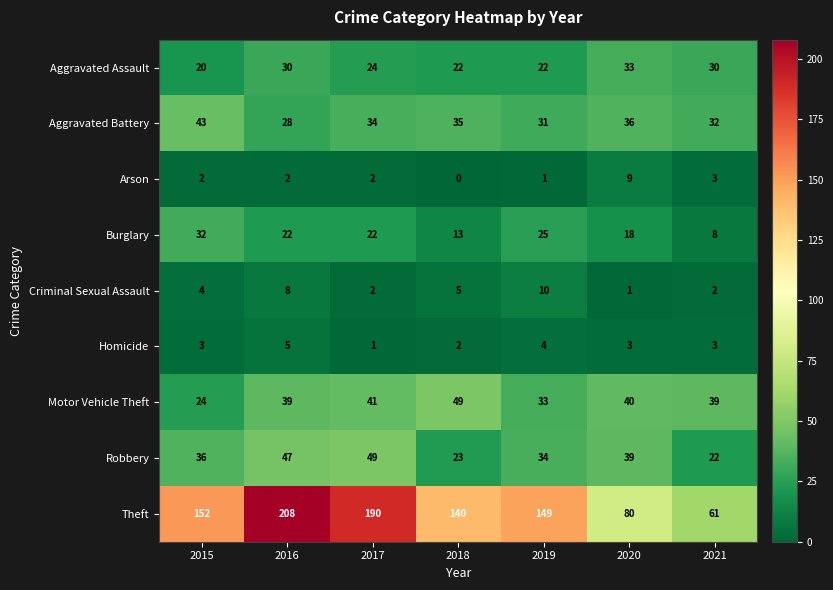

At 2015, list the series in order from smallest to largest.

Arson, Homicide, Criminal Sexual Assault, Aggravated Assault, Motor Vehicle Theft, Burglary, Robbery, Aggravated Battery, Theft